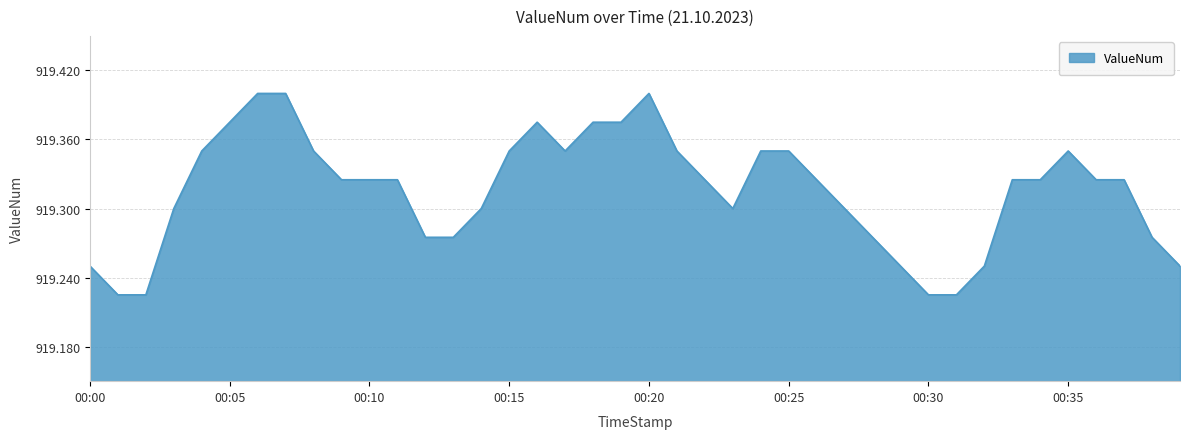

List the labels in order of value, largest first.

00:06, 00:07, 00:20, 00:05, 00:16, 00:18, 00:19, 00:04, 00:08, 00:15, 00:17, 00:21, 00:24, 00:25, 00:35, 00:09, 00:10, 00:11, 00:22, 00:26, 00:33, 00:34, 00:36, 00:37, 00:03, 00:14, 00:23, 00:27, 00:12, 00:13, 00:28, 00:38, 00:00, 00:29, 00:32, 00:39, 00:01, 00:02, 00:30, 00:31